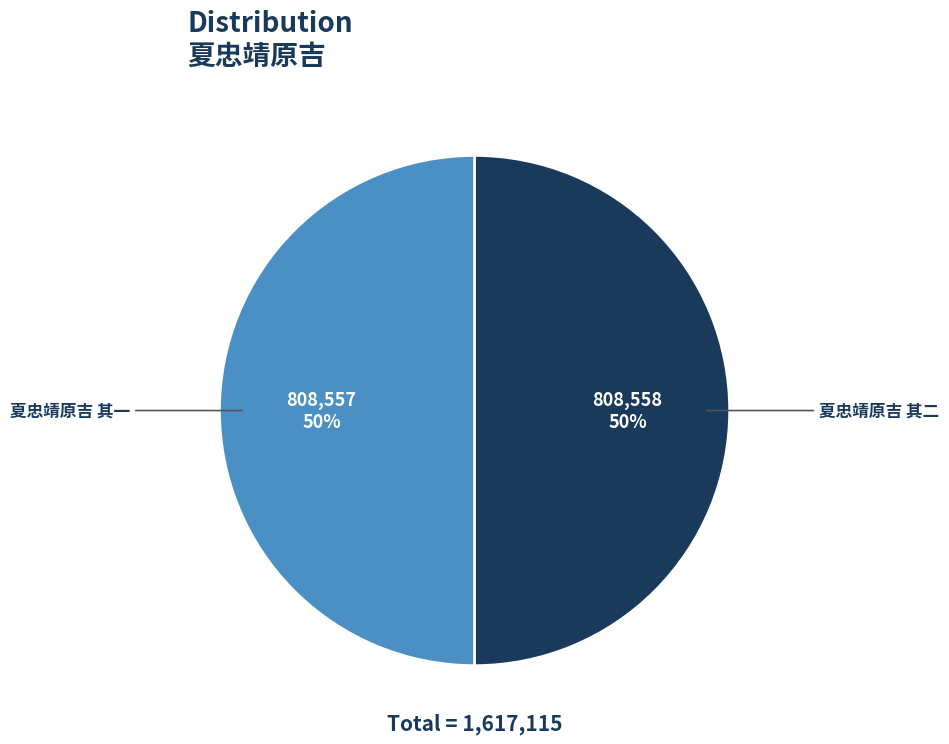

To the nearest percent, what is the combined percentage of 夏忠靖原吉 其一 and 夏忠靖原吉 其二?

100%